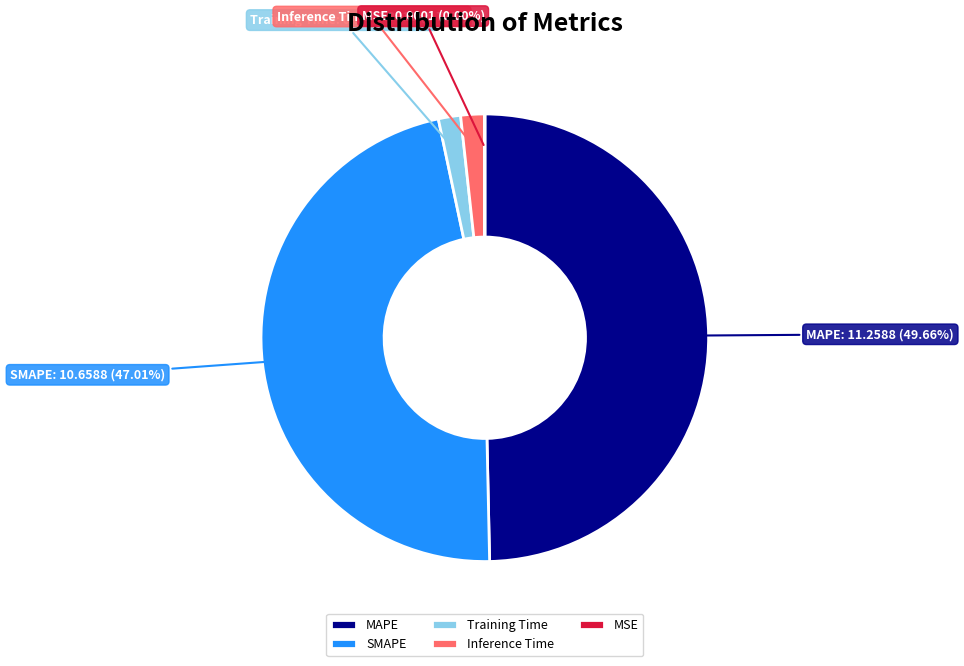

Which category has the biggest portion of the pie?

MAPE